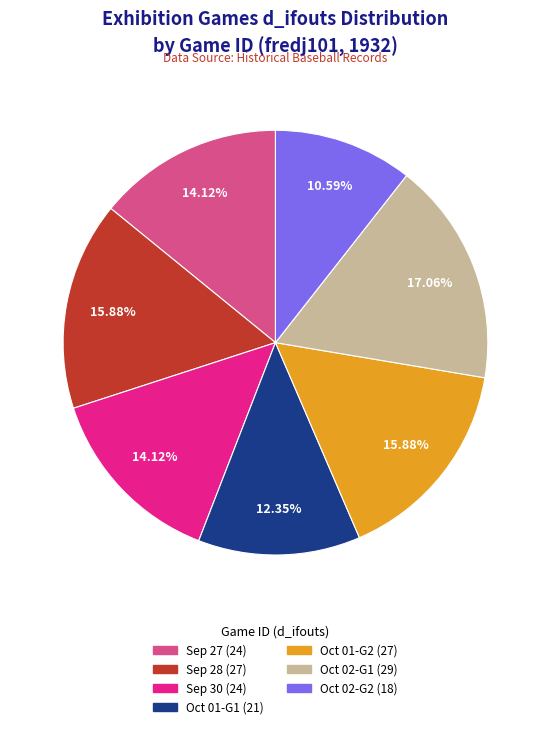

Is there a majority slice in this chart?

No